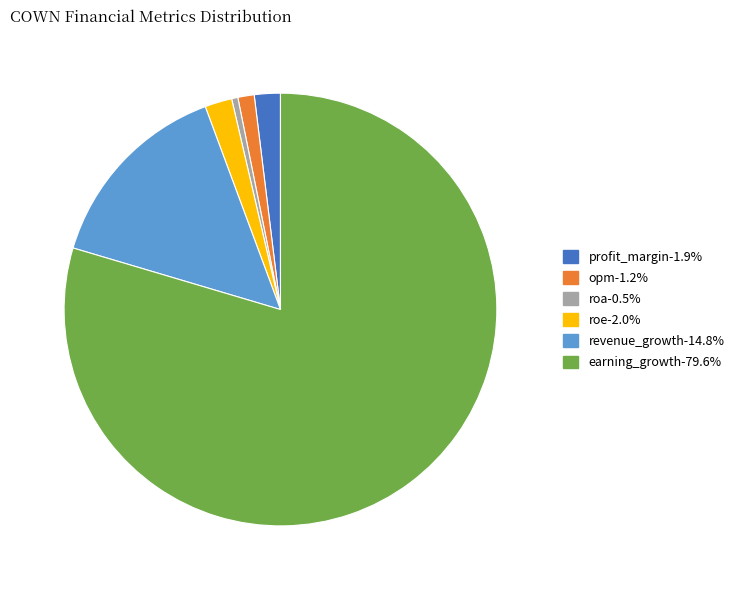

Do revenue_growth-14.8% and profit_margin-1.9% together represent more than half of the pie?

No